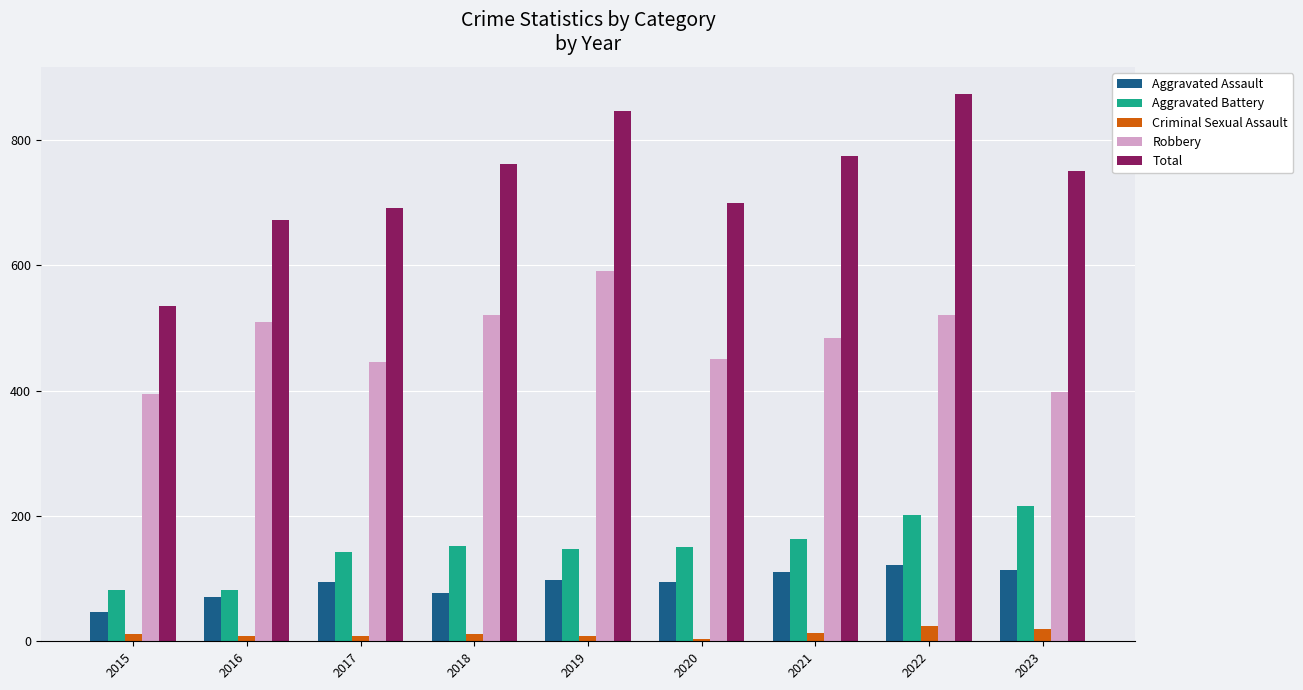

List the series in order of their peak value, highest first.

Total, Robbery, Aggravated Battery, Aggravated Assault, Criminal Sexual Assault